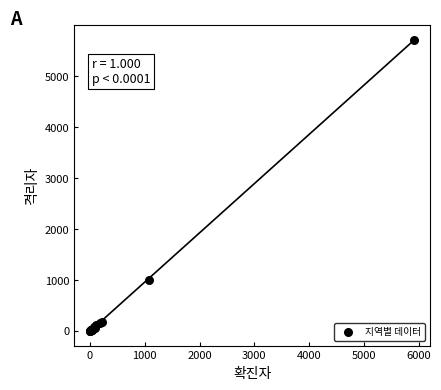

What Y value in the scatter plot is closest to 2858?

996